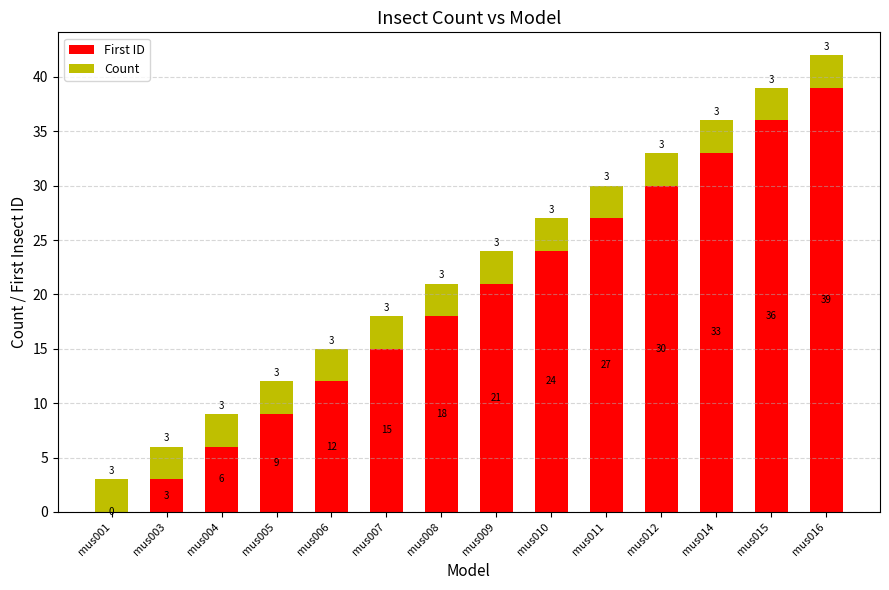

The value of First ID at mus015 is 36. True or false?

True